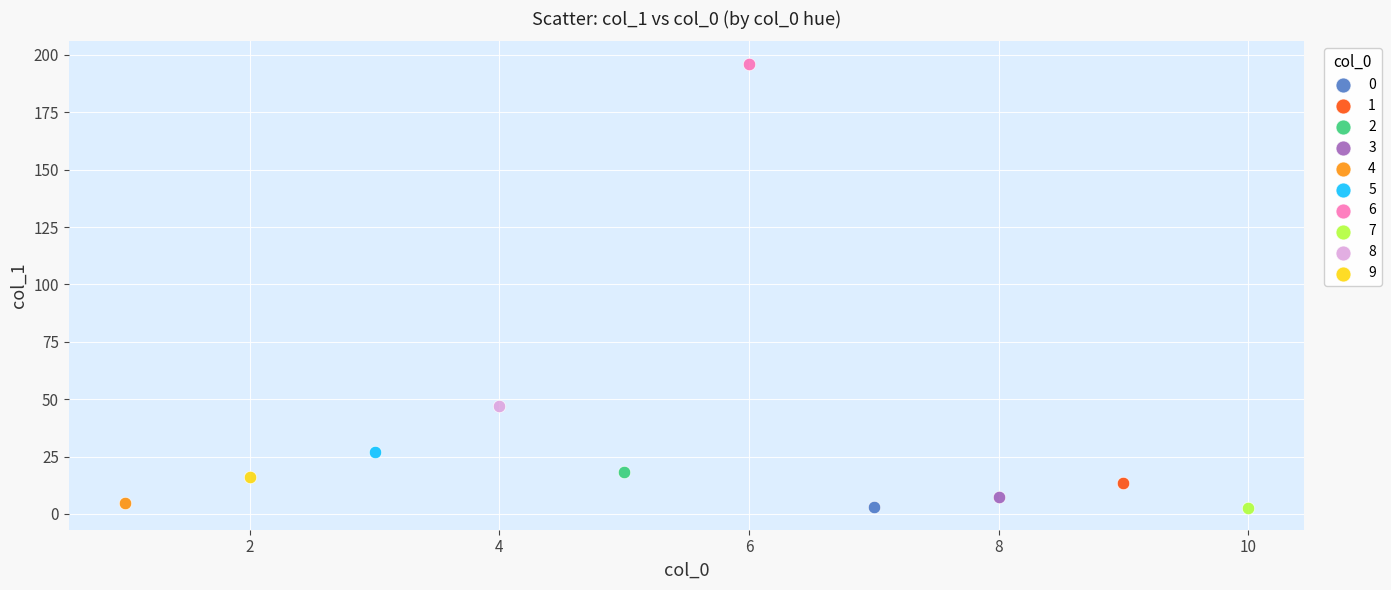

What are all the series names shown in the legend?

0, 1, 2, 3, 4, 5, 6, 7, 8, 9